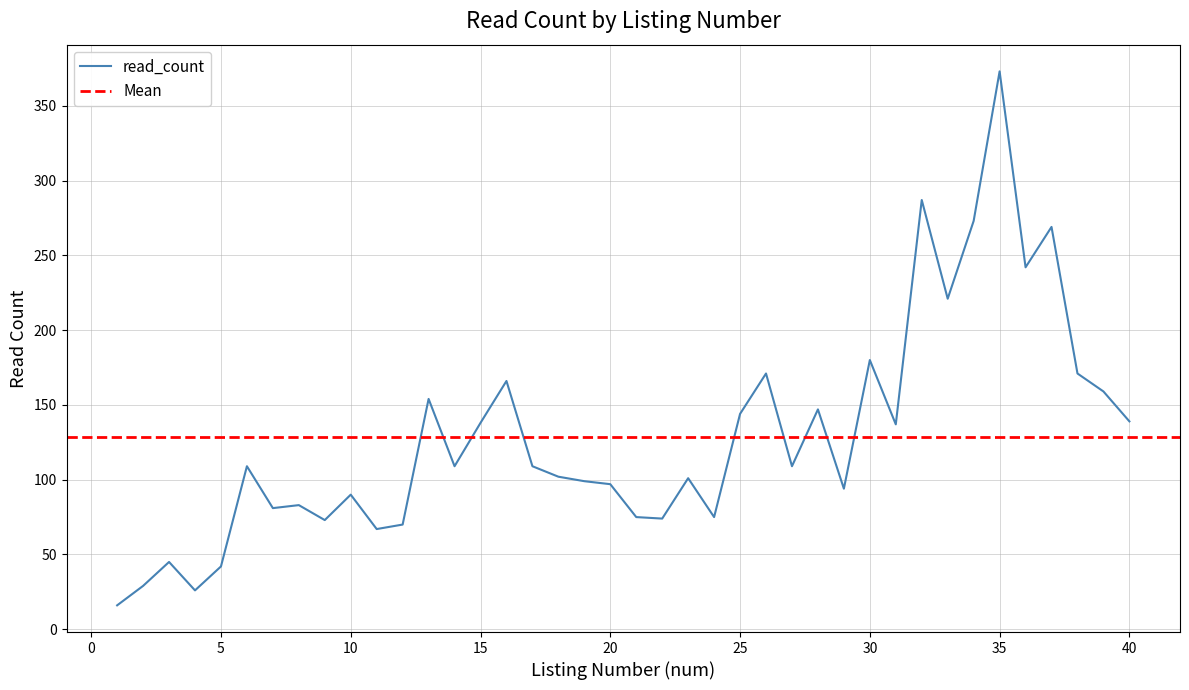

Which label corresponds to the smallest value in the chart?

1